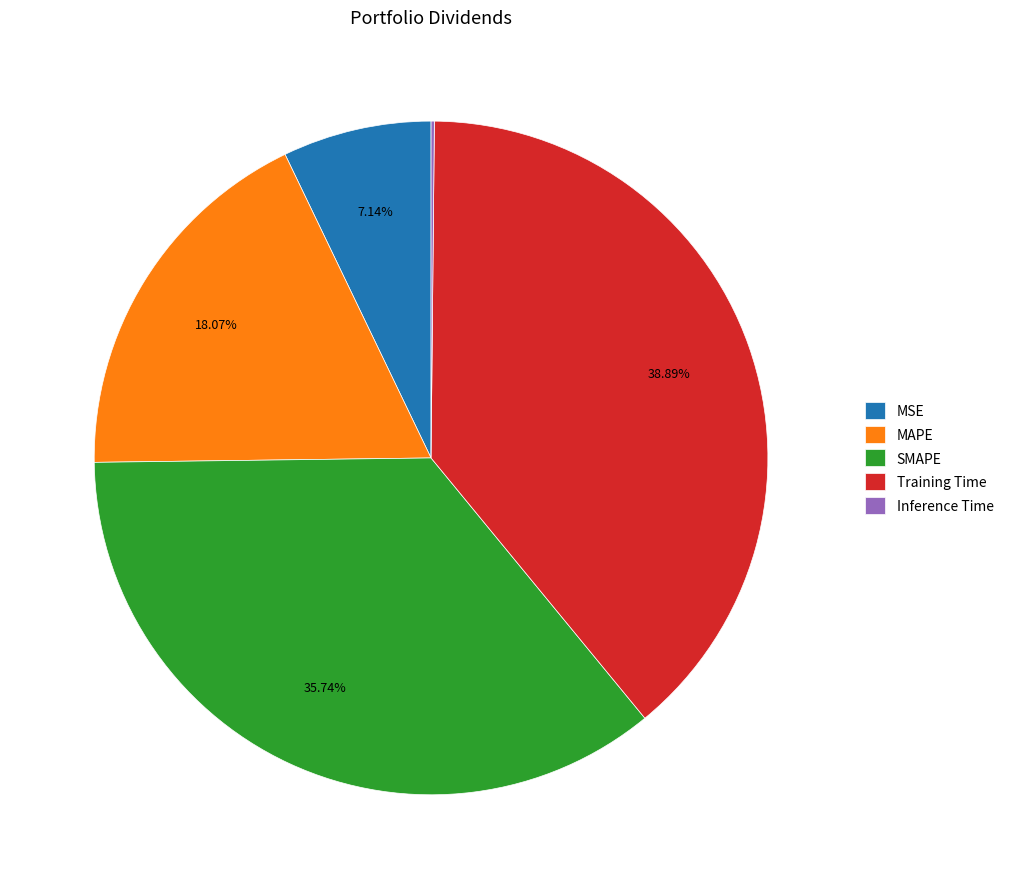

What is the largest slice in the pie chart?

Training Time